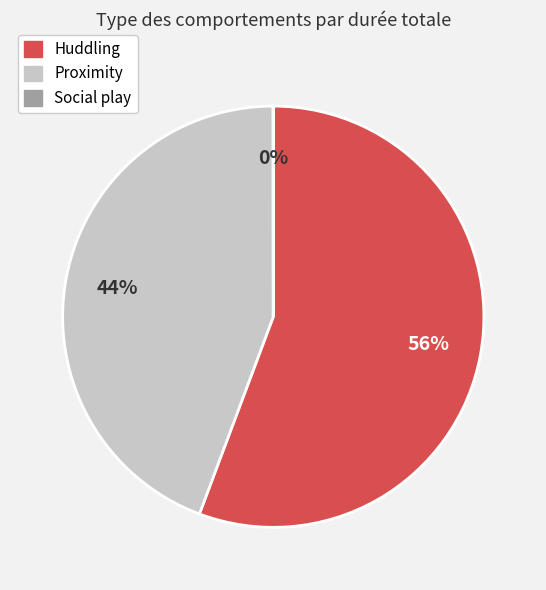

Combined, do Huddling and Proximity account for over 50%?

Yes